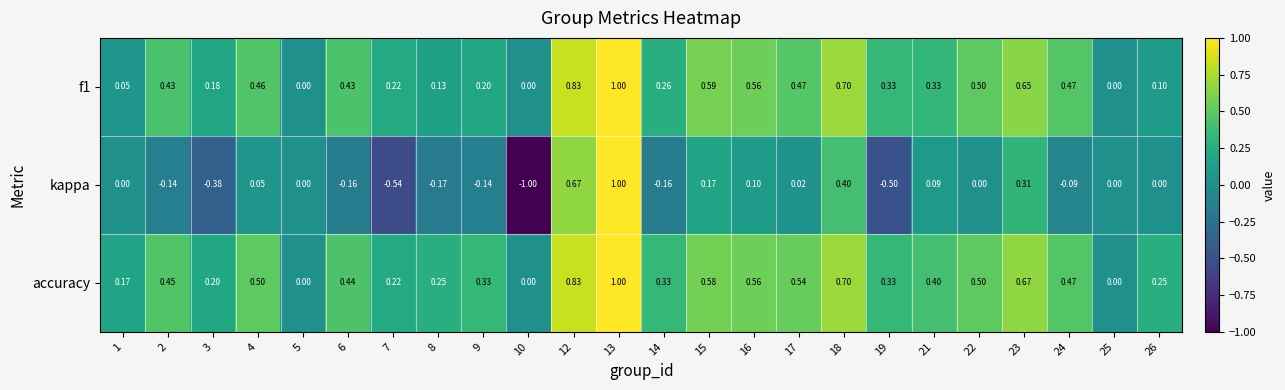

Which series has the widest spread of values?

kappa